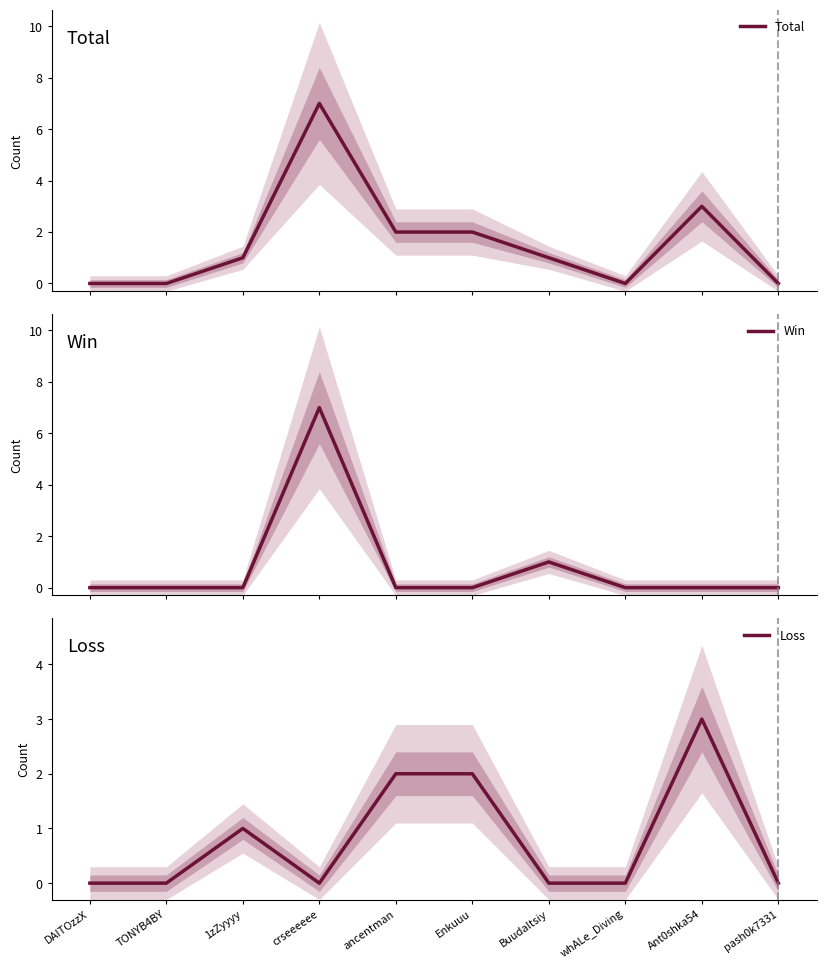

True or false: Loss and Total intersect in this chart.

False